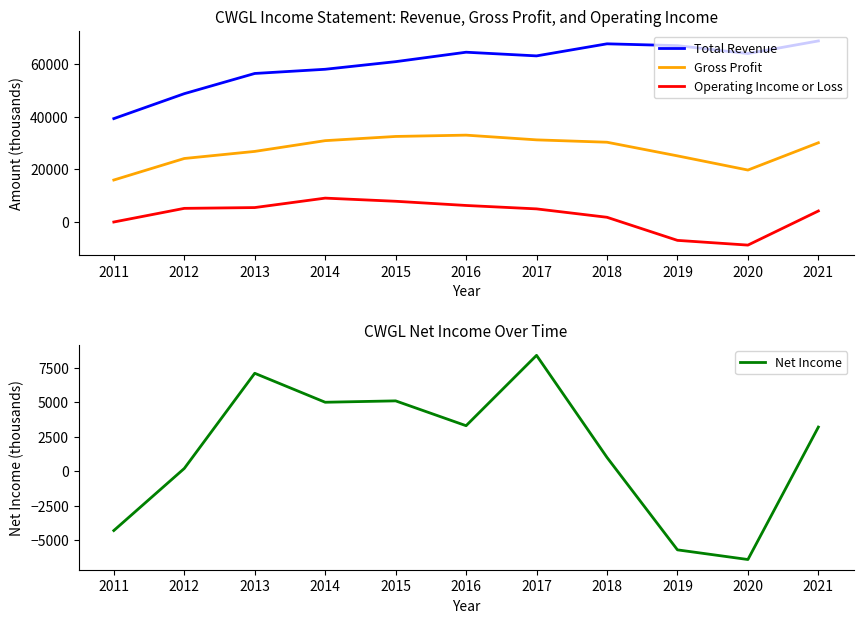

The value of Gross Profit at 2011 is 27951. True or false?

False